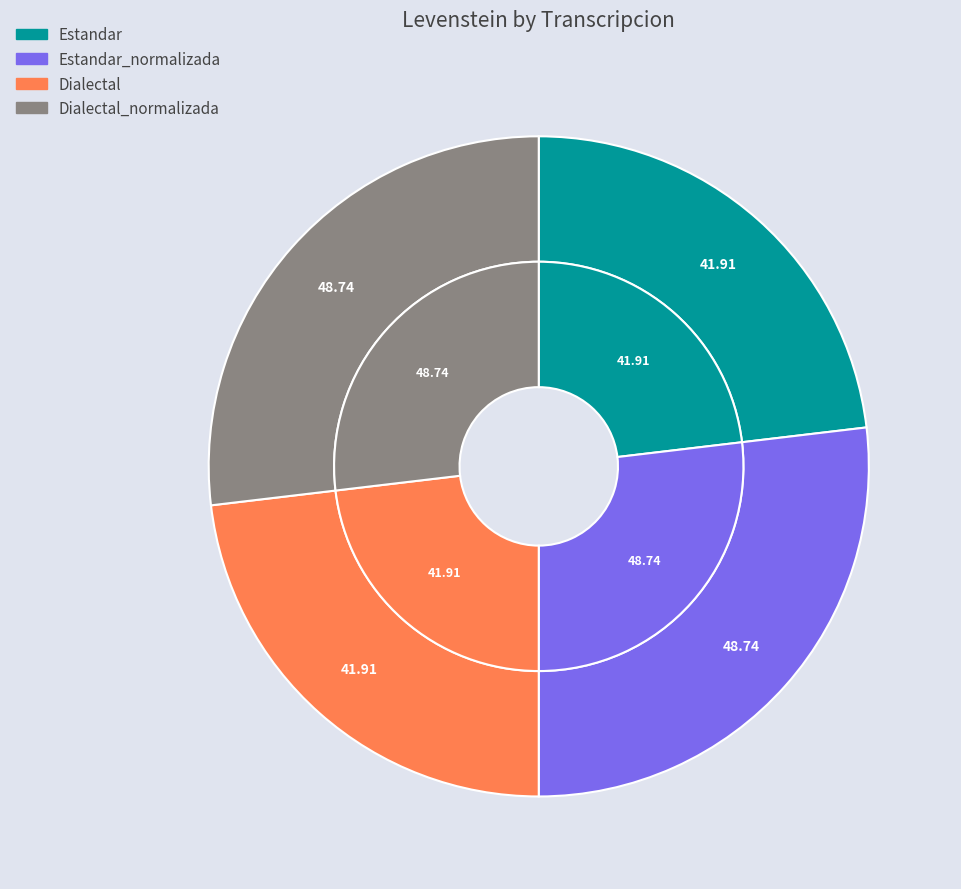

Which has a higher value, Estandar_normalizada or Estandar?

Estandar_normalizada